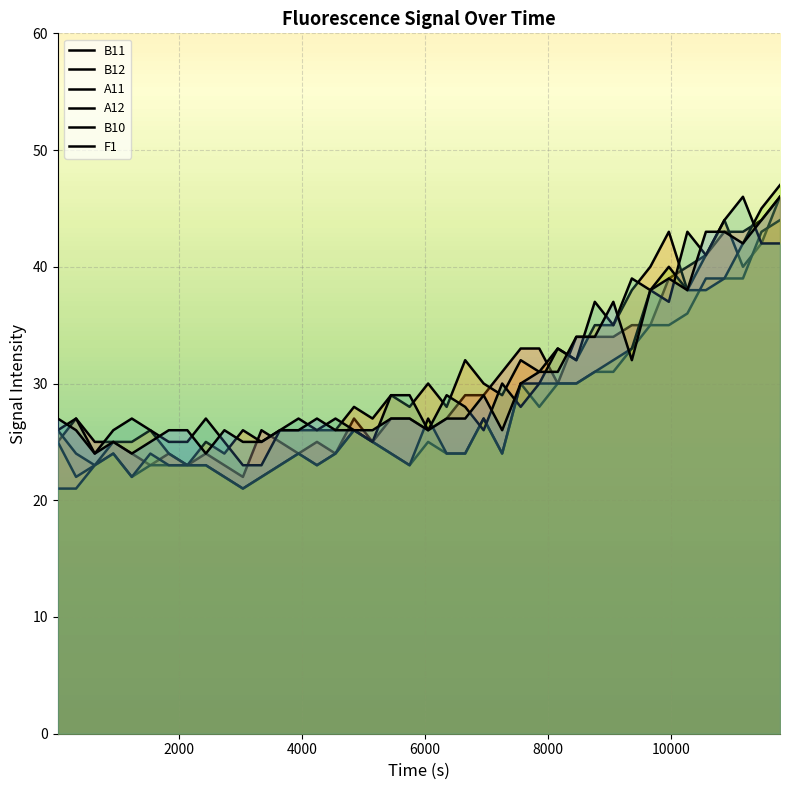

How many intersections are there between F1 and A11?

2